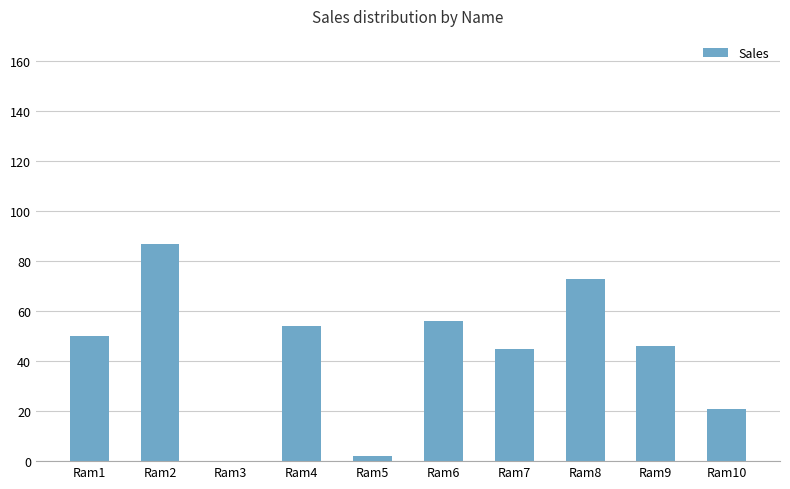

Read the value at Ram10, to the nearest 10.

20